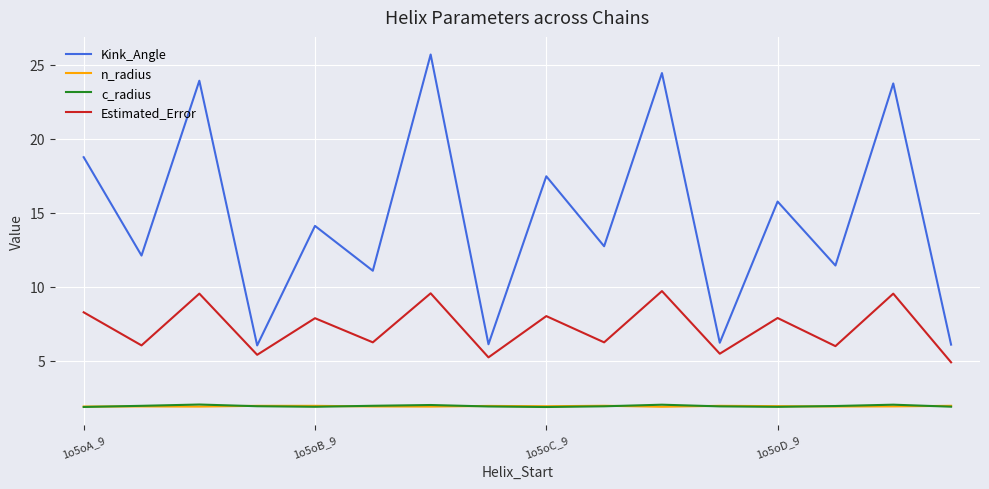

Which series has the largest total across all categories?

Kink_Angle